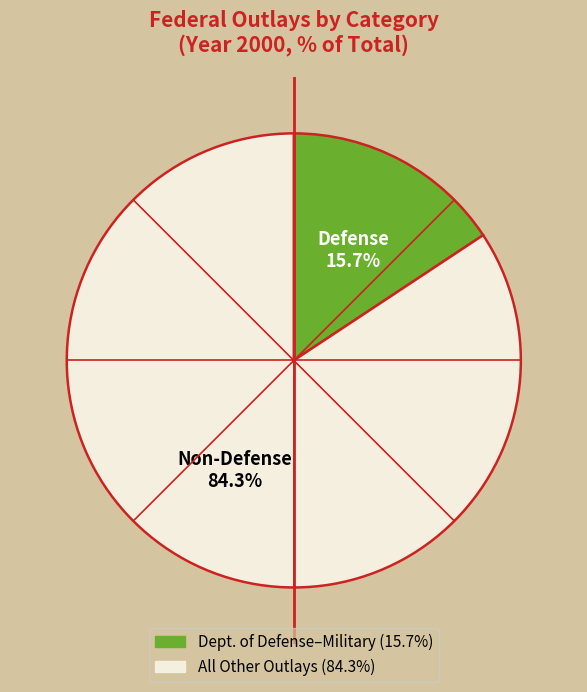

How many segments does this pie chart have?

2